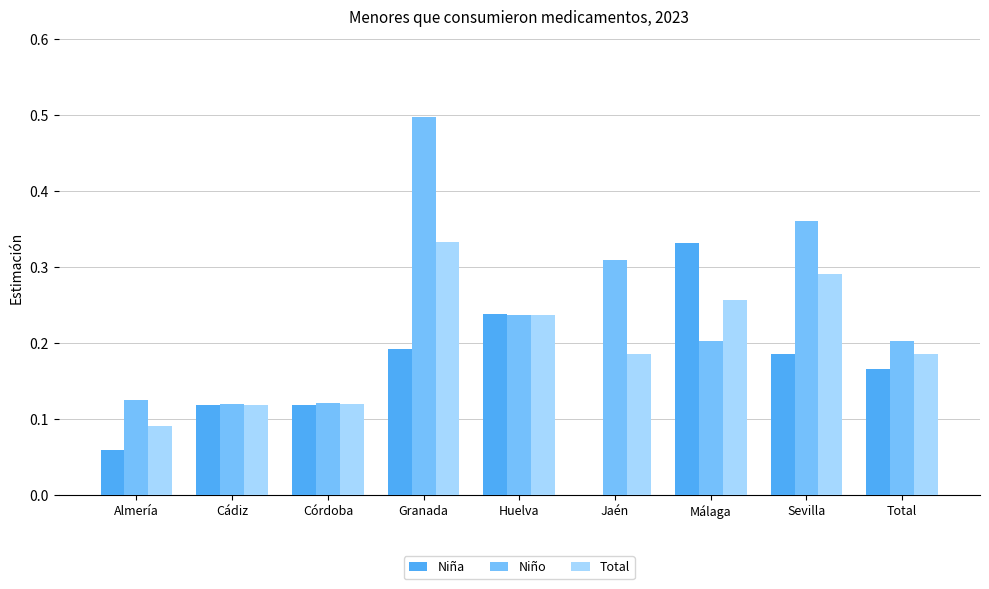

The value of Niña at Total is 0.2. True or false?

True